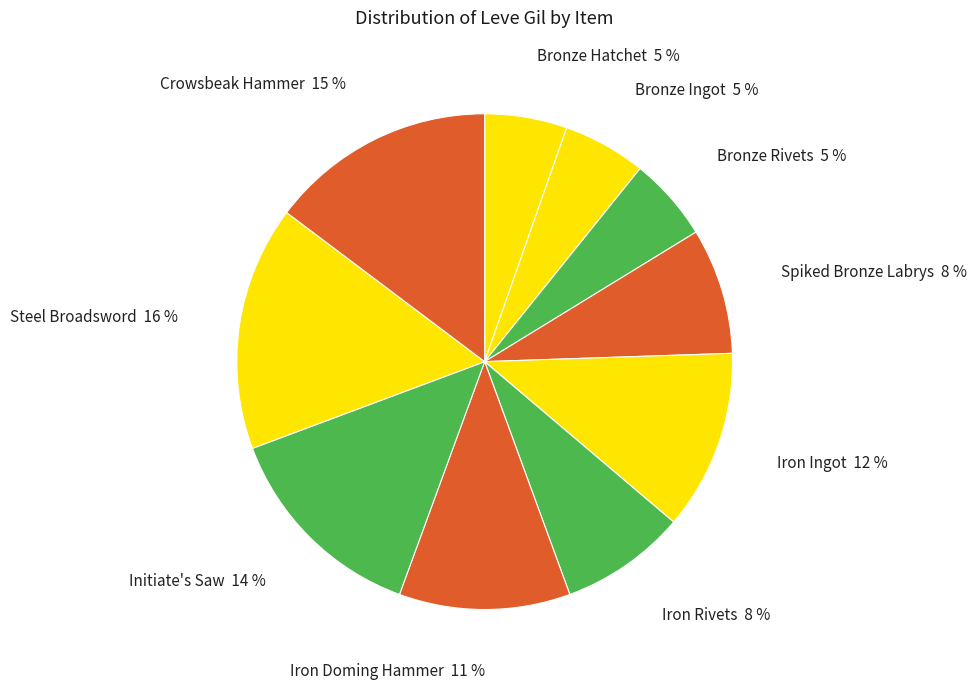

Is it true that Bronze Rivets is 5% of the pie?

True